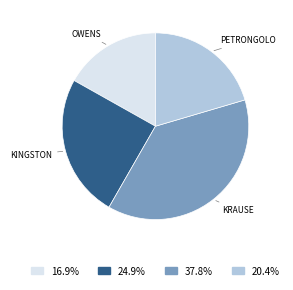

Is there a majority slice in this chart?

No